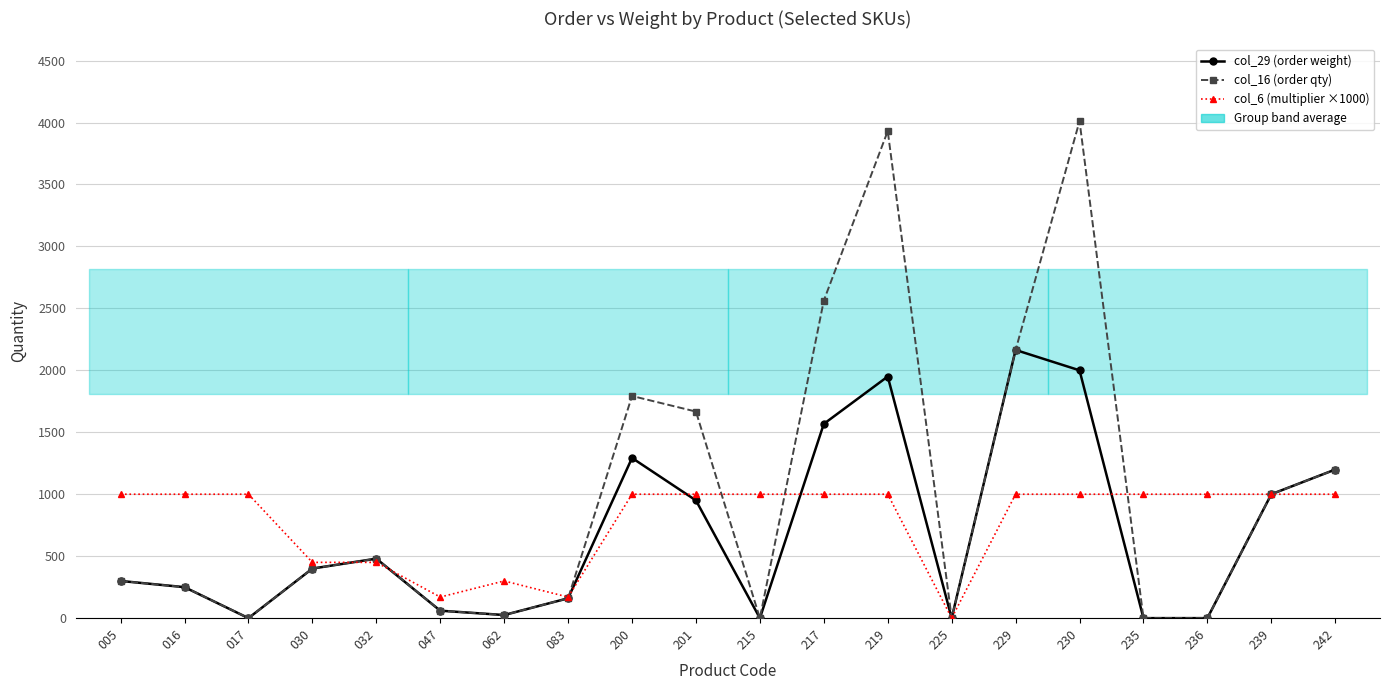

What is the sum of all col_29 (order weight) values?

13799.2